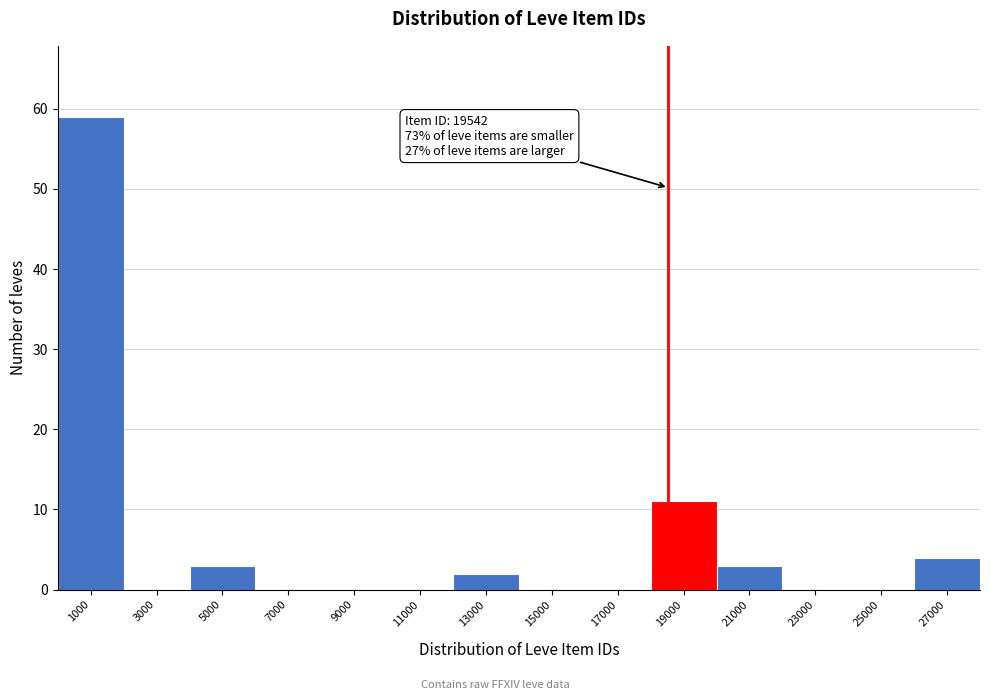

Reading right to left, extract all data points from this chart.

27000=4	25000=0	23000=0	21000=3	19000=11	17000=0	15000=0	13000=2	11000=0	9000=0	7000=0	5000=3	3000=0	1000=59